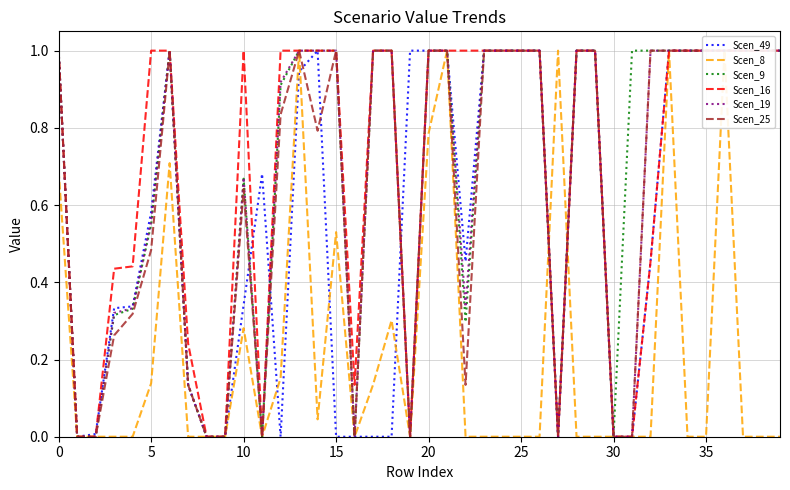

Rank the series at 15 from highest to lowest value.

Scen_16, Scen_49, Scen_19, Scen_9, Scen_25, Scen_8